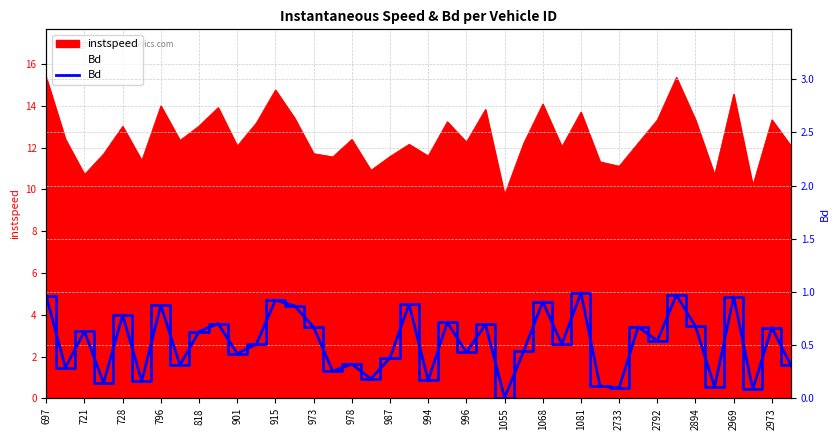

True or false: there are more than 0 points higher than both neighbors.

True